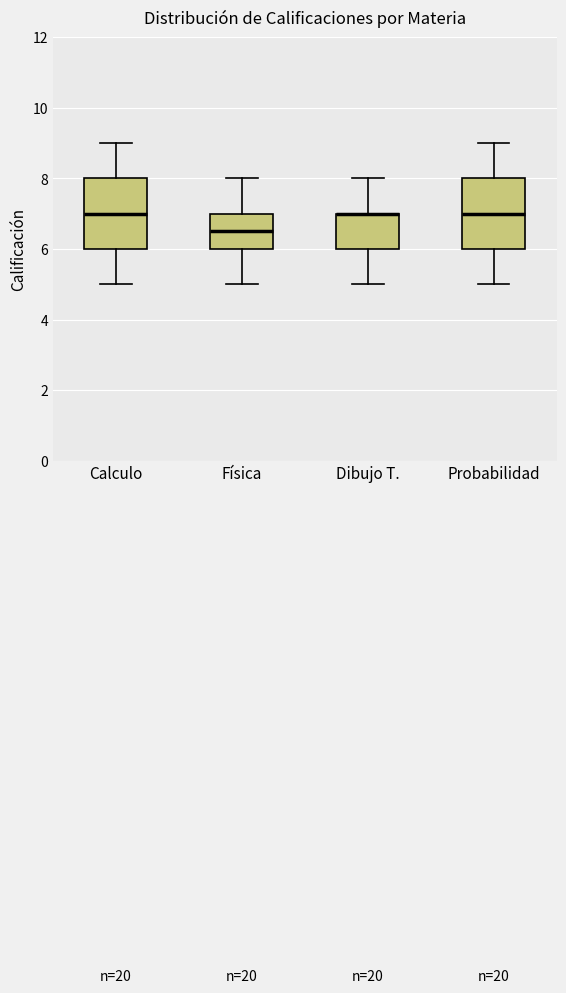

Where is the upper edge of the box for Física on the y-axis? The values are not printed on the chart, so give them approximately, as read against the axis.

7.0